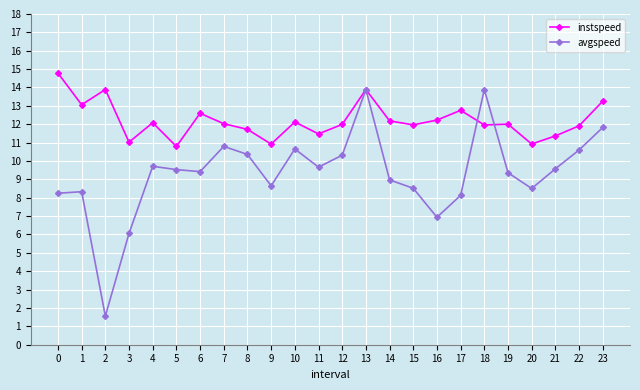

Which series changed the most between 2 and 16?

avgspeed